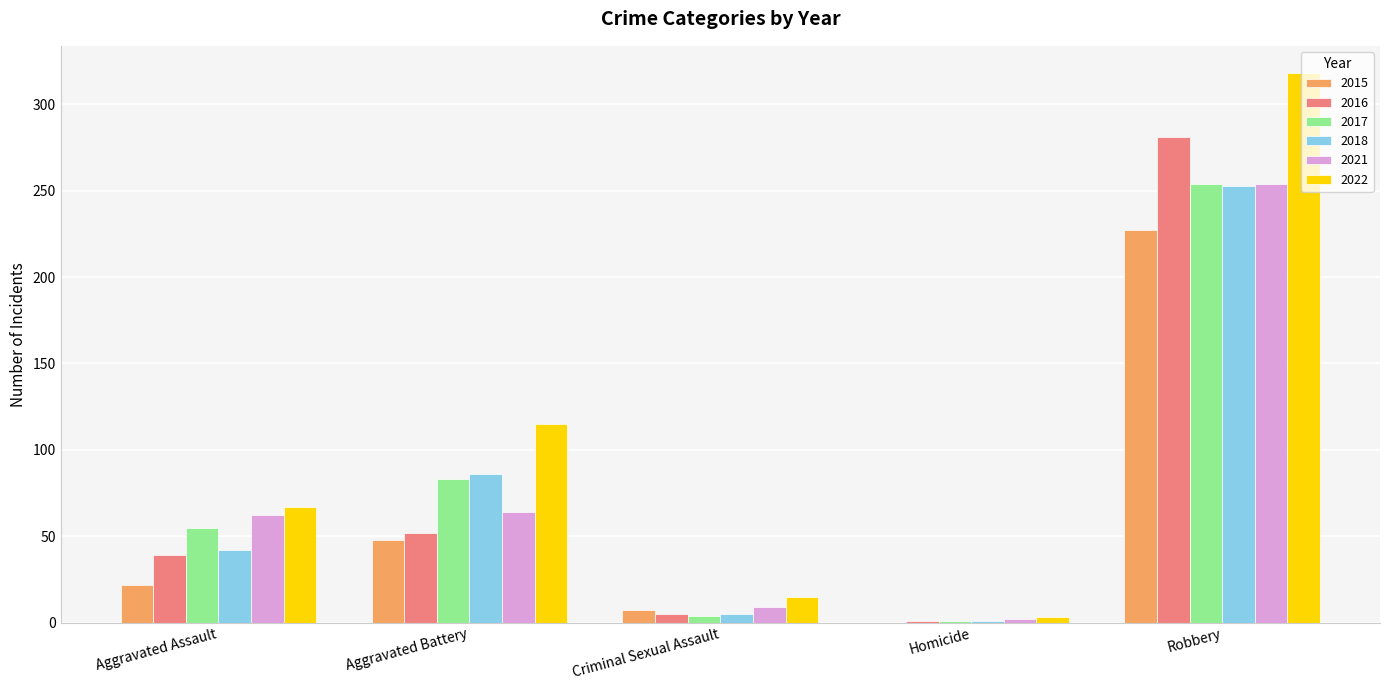

Is it true that 2017 equals 129 at Aggravated Battery?

False